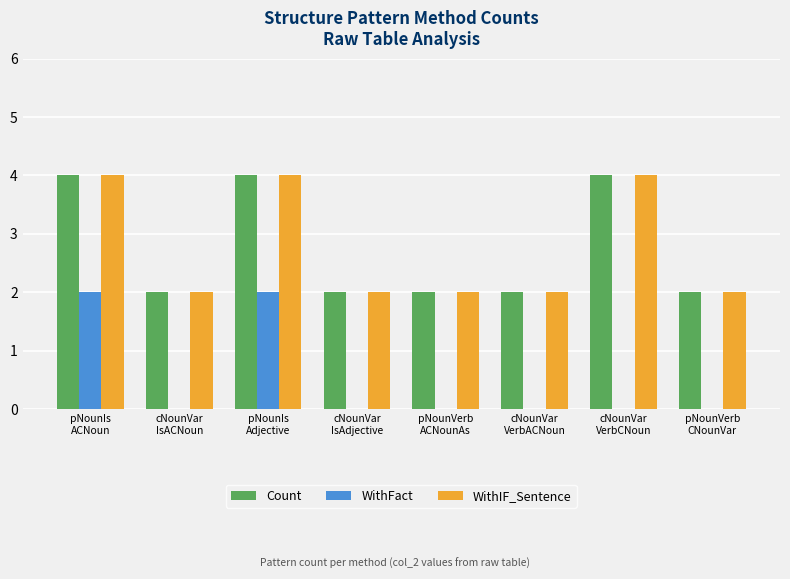

What is the maximum value shown in the chart?

4